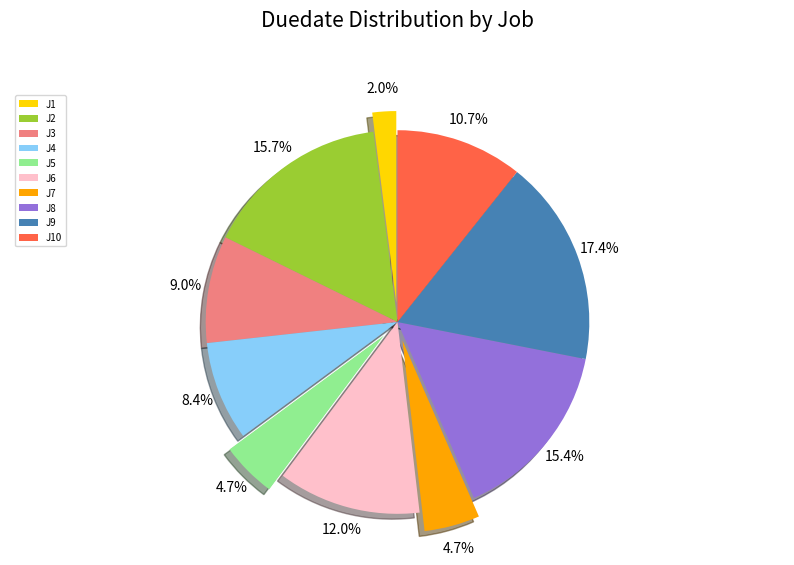

To the nearest percent, what is the combined percentage of J8 and J10?

26%